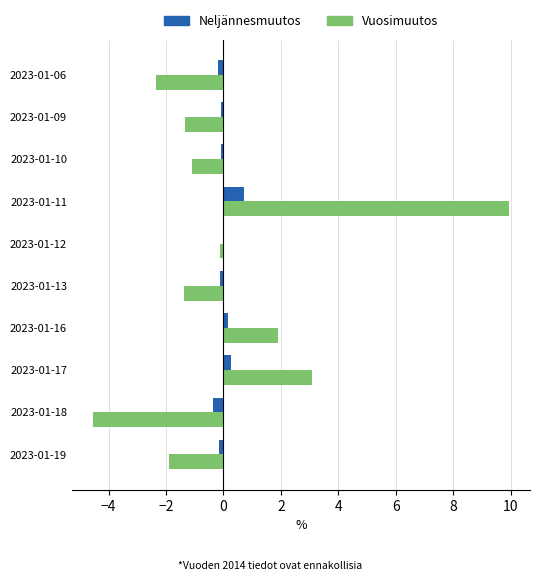

At which category is the sum across all series the highest?

2023-01-11